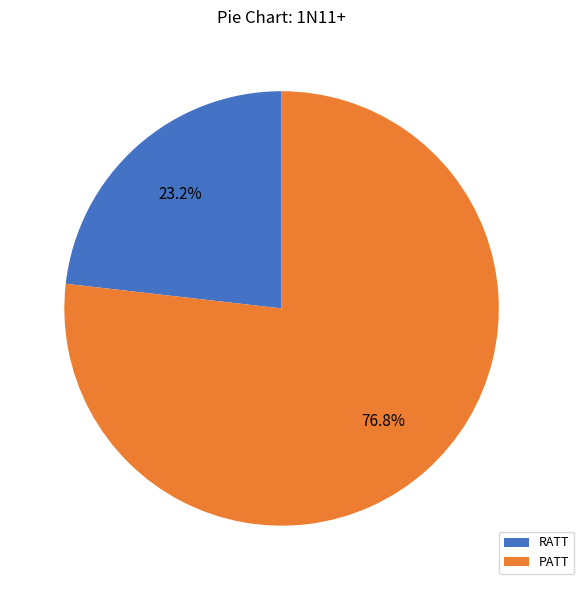

To the nearest percent, what is the combined percentage of PATT and RATT?

100%